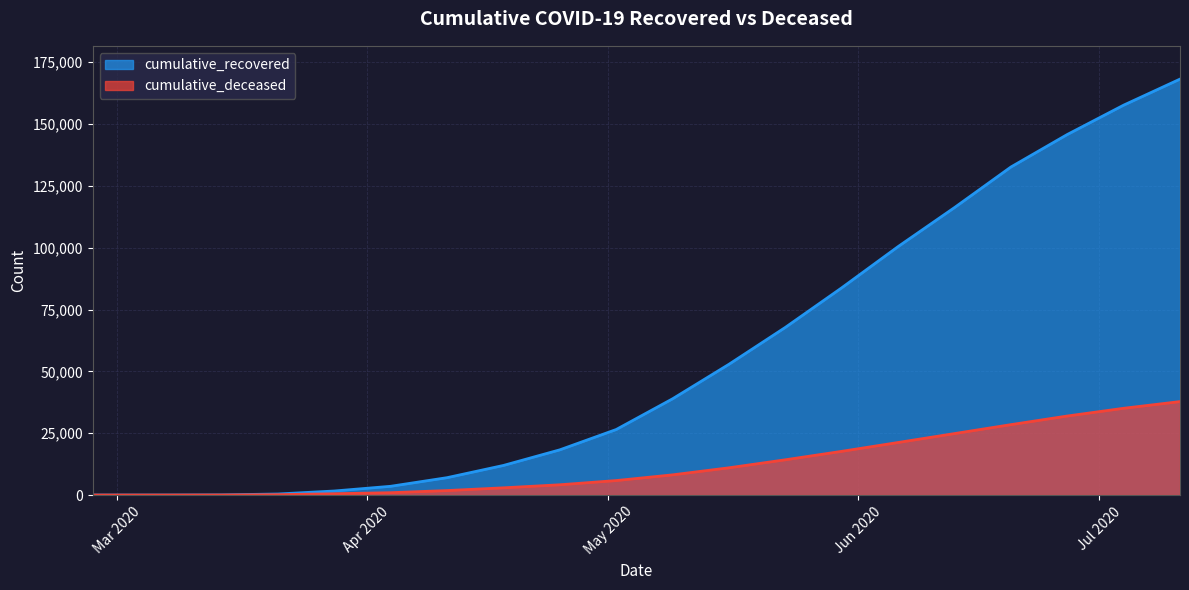

Does the chart have visible grid lines?

Yes